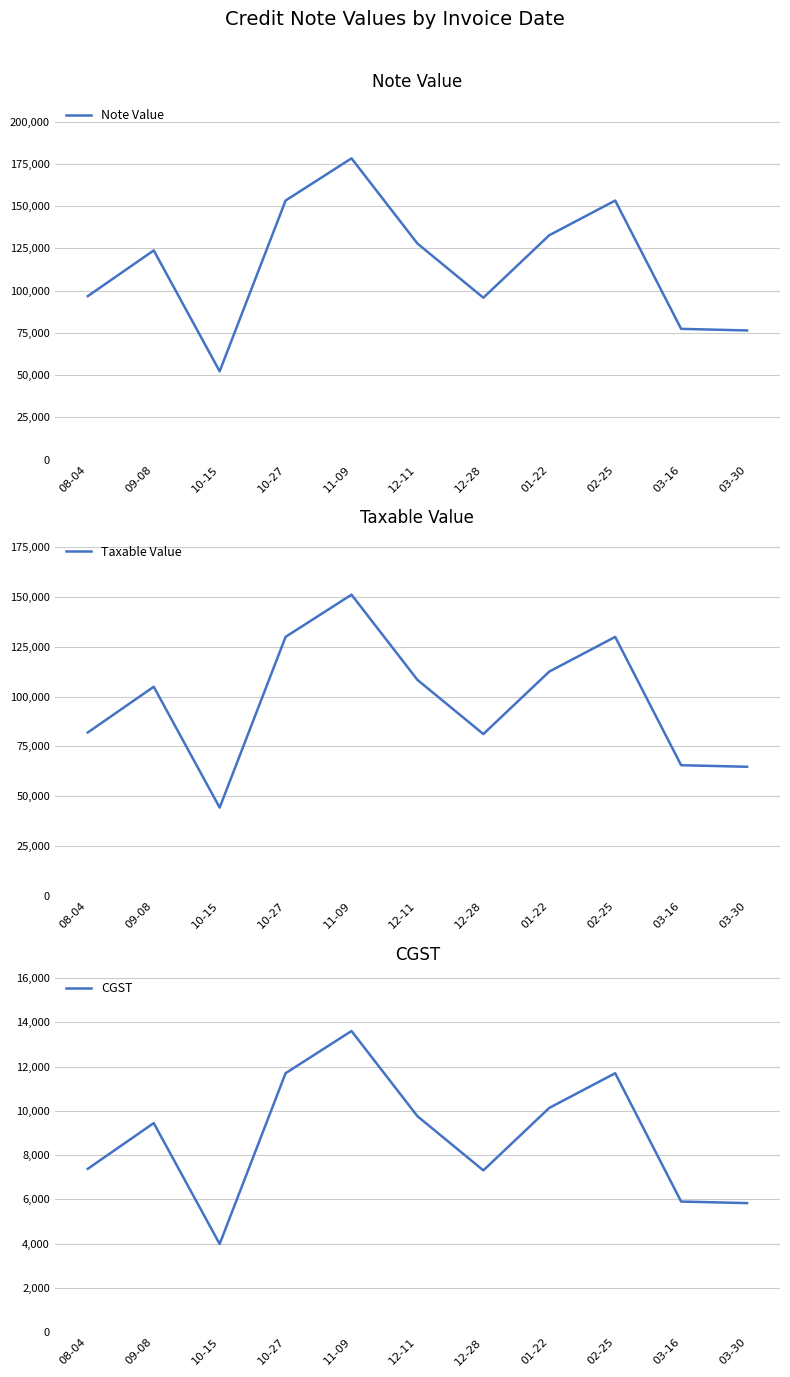

How many distinct data groups are displayed?

3